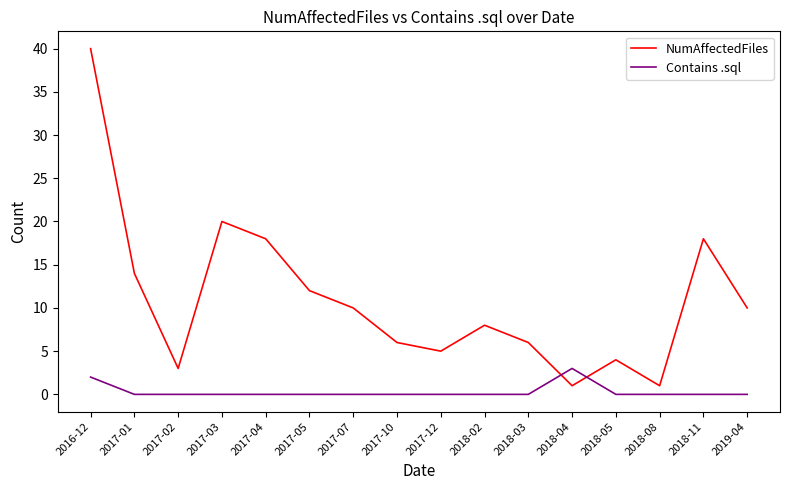

Where is the first local maximum for NumAffectedFiles?

2017-03